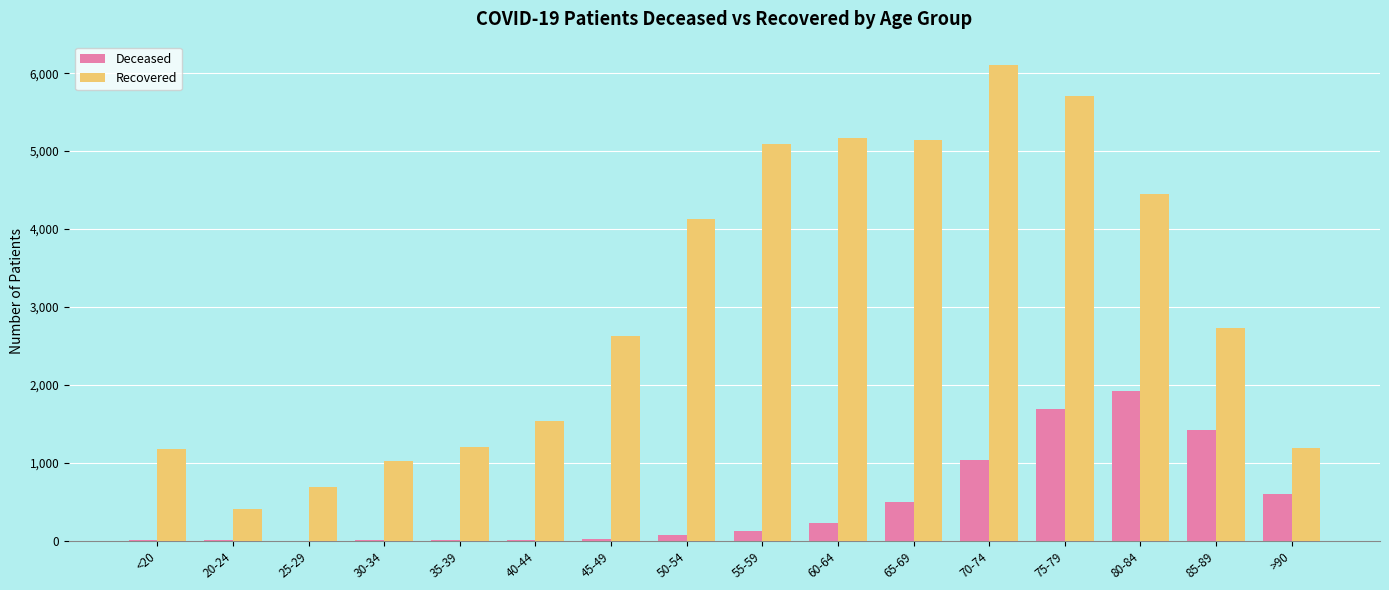

At which category does the chart reach its peak across all series?

70-74